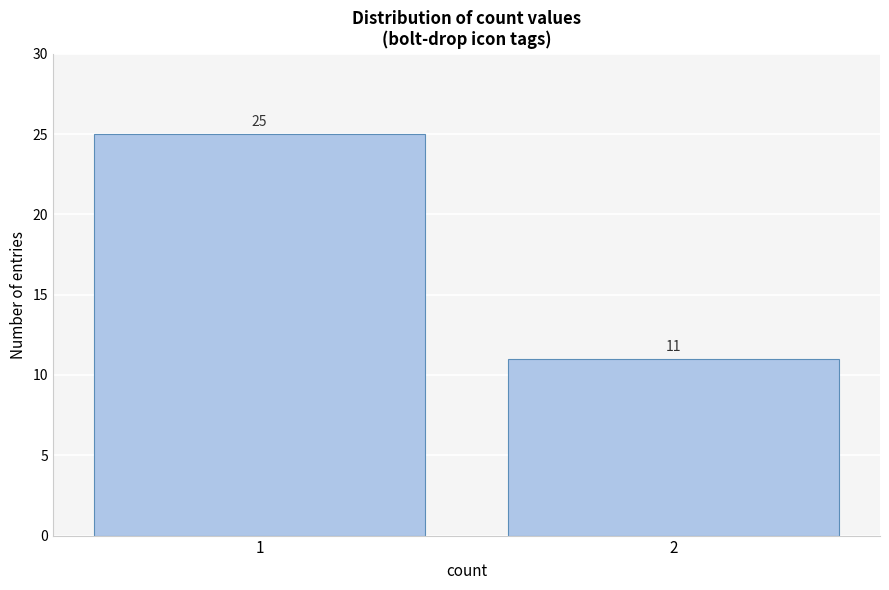

Reading left to right, what are all the values shown in this chart?

25	11